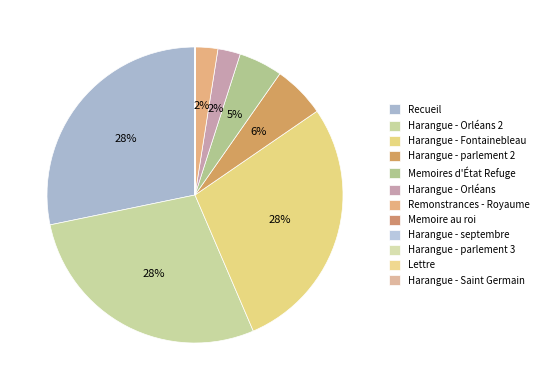

What percentage is the Remonstrances - Royaume slice, to the nearest percent?

2%